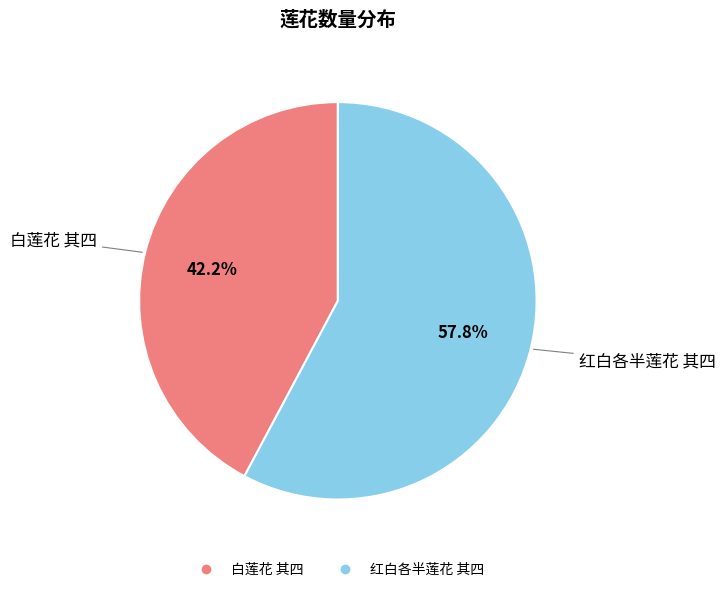

What is the smallest slice in the pie chart?

白莲花 其四